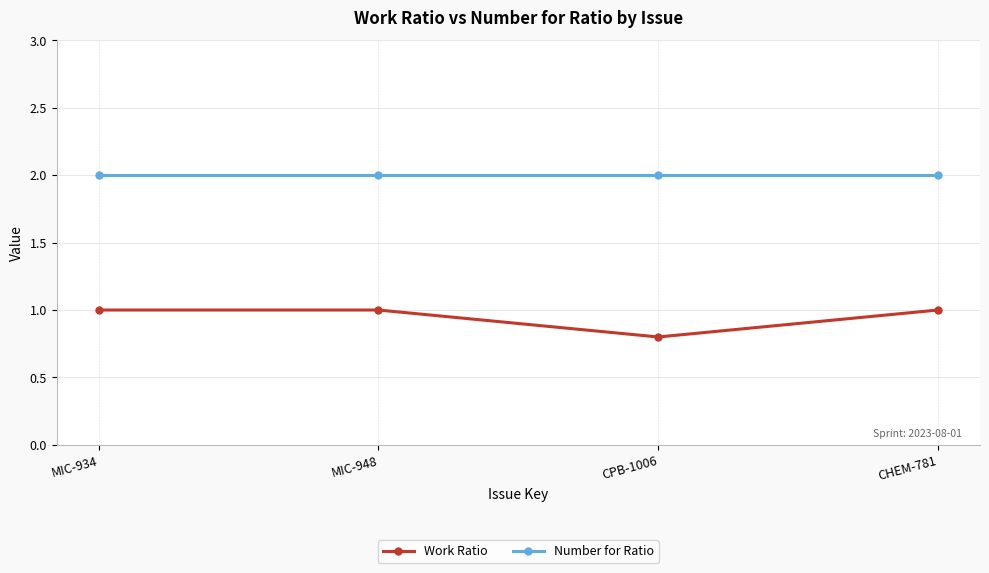

True or false: Number for Ratio has more than 2 points higher than both neighbors.

False